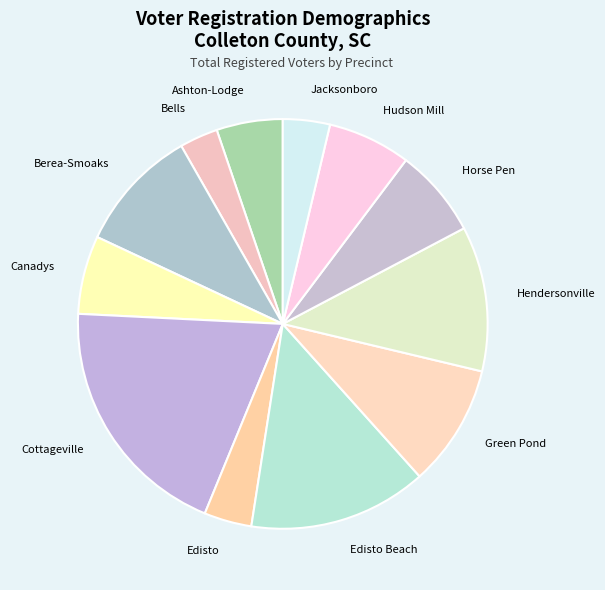

Do Cottageville and Berea-Smoaks together represent more than half of the pie?

No